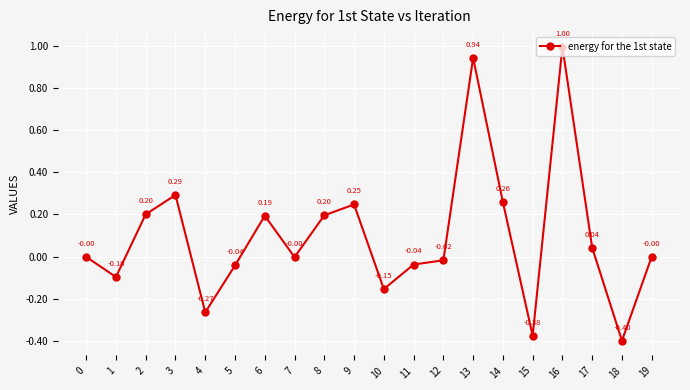

How many points are lower than both their immediate neighbors (excluding endpoints)?

6